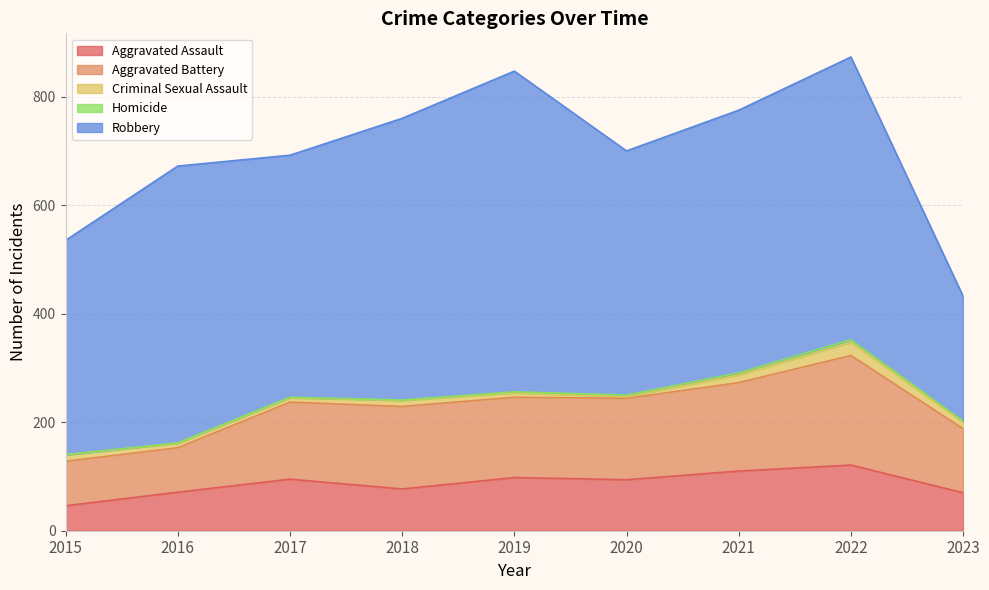

List the labels in order of Robbery value, smallest first.

2023, 2015, 2017, 2020, 2021, 2016, 2018, 2022, 2019